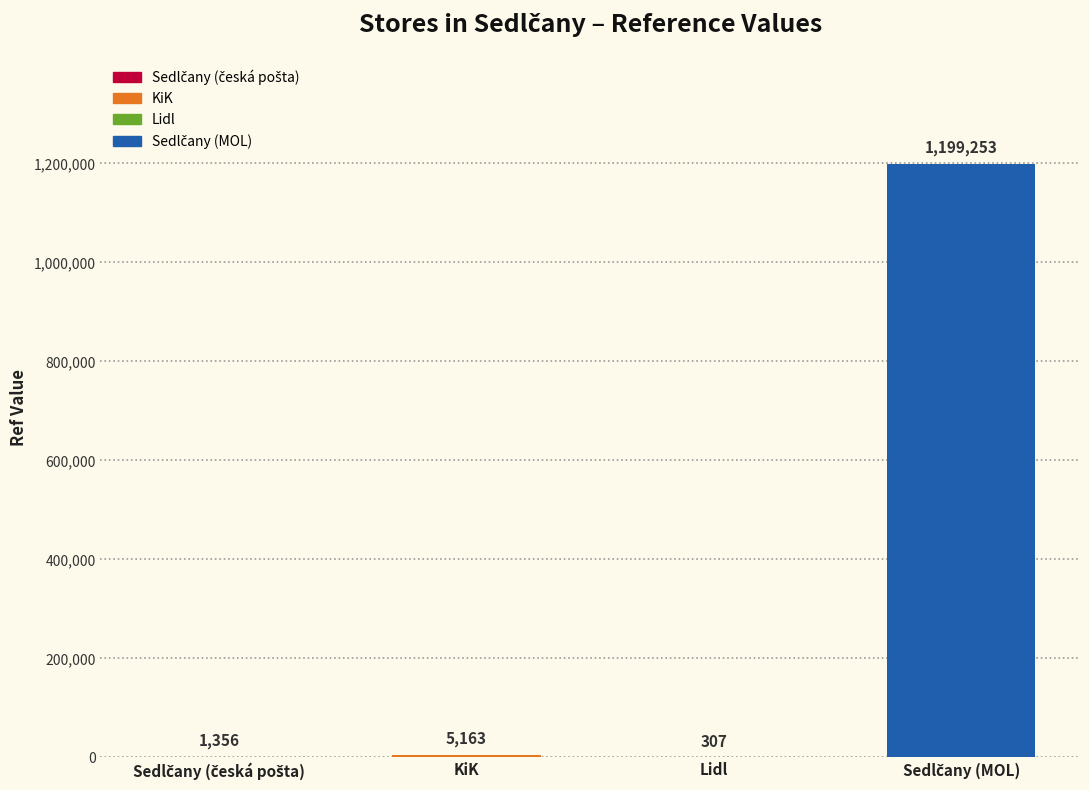

What is the difference between the second highest and minimum values?

4856